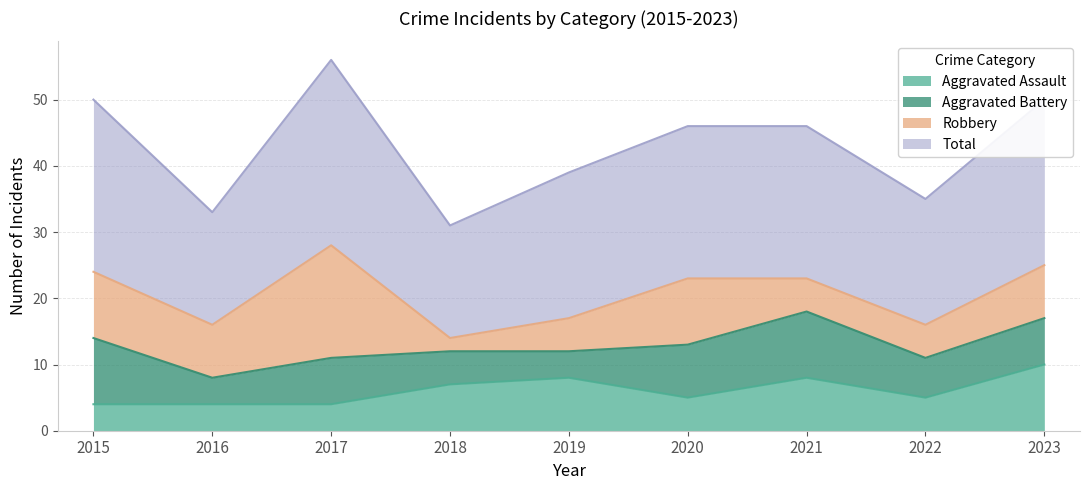

Between 2022 and 2017, which is larger?

2022